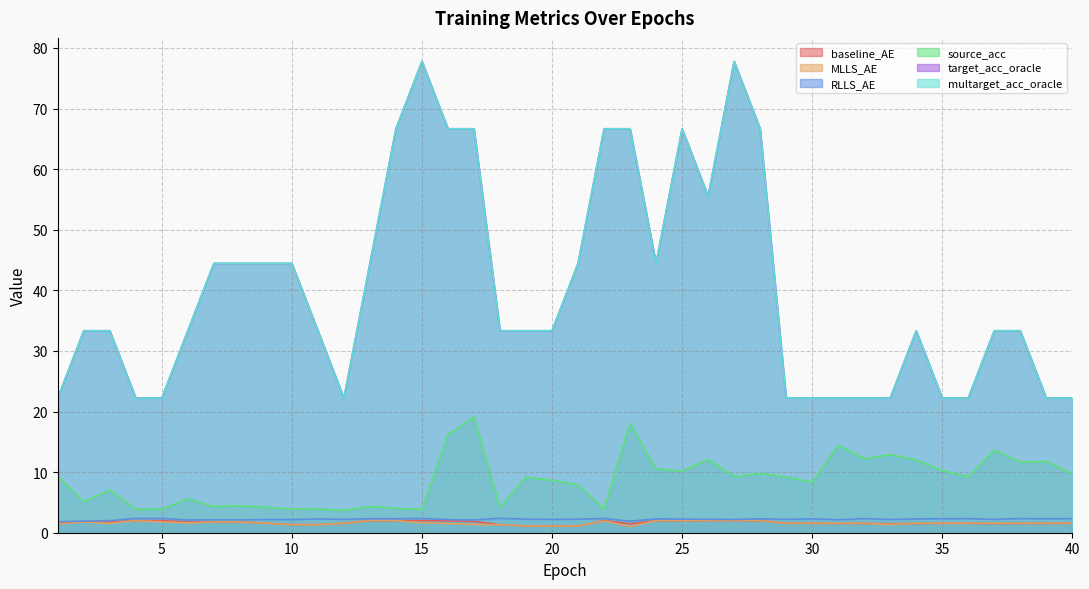

Between 39 and 26, which is larger?

26